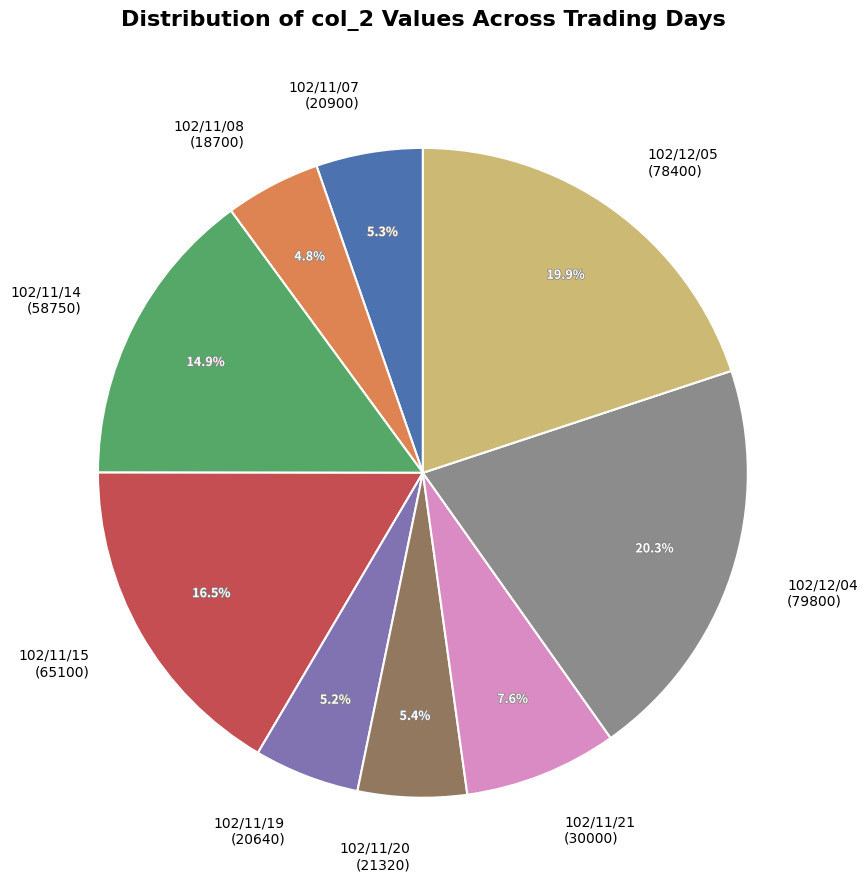

How many segments does this pie chart have?

9